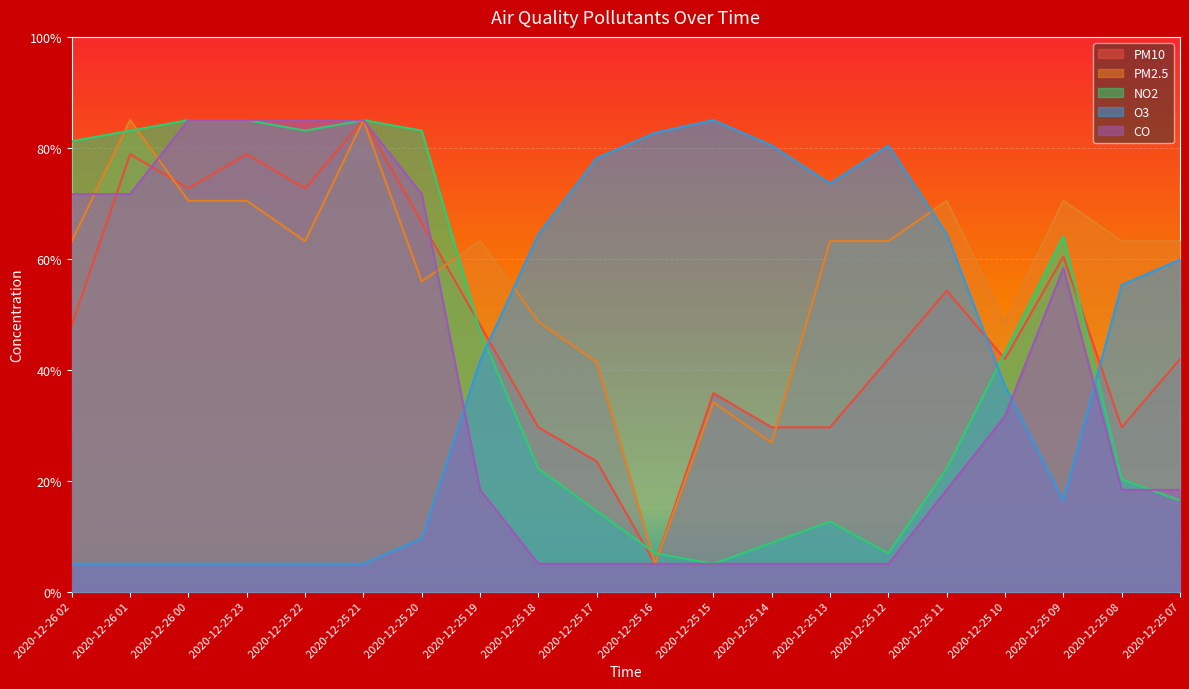

Which has a higher value, 2020-12-25 07 or 2020-12-25 15?

2020-12-25 07